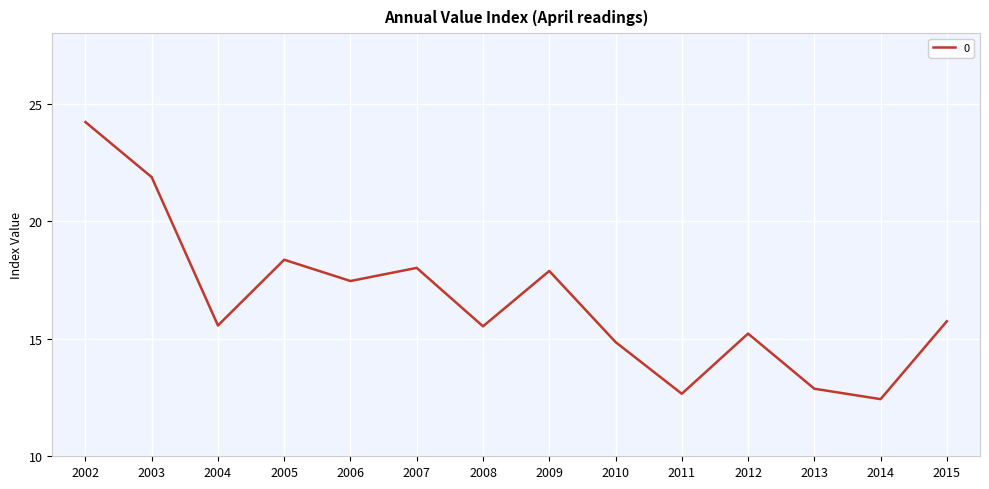

What is the minimum value shown in the chart?

12.4